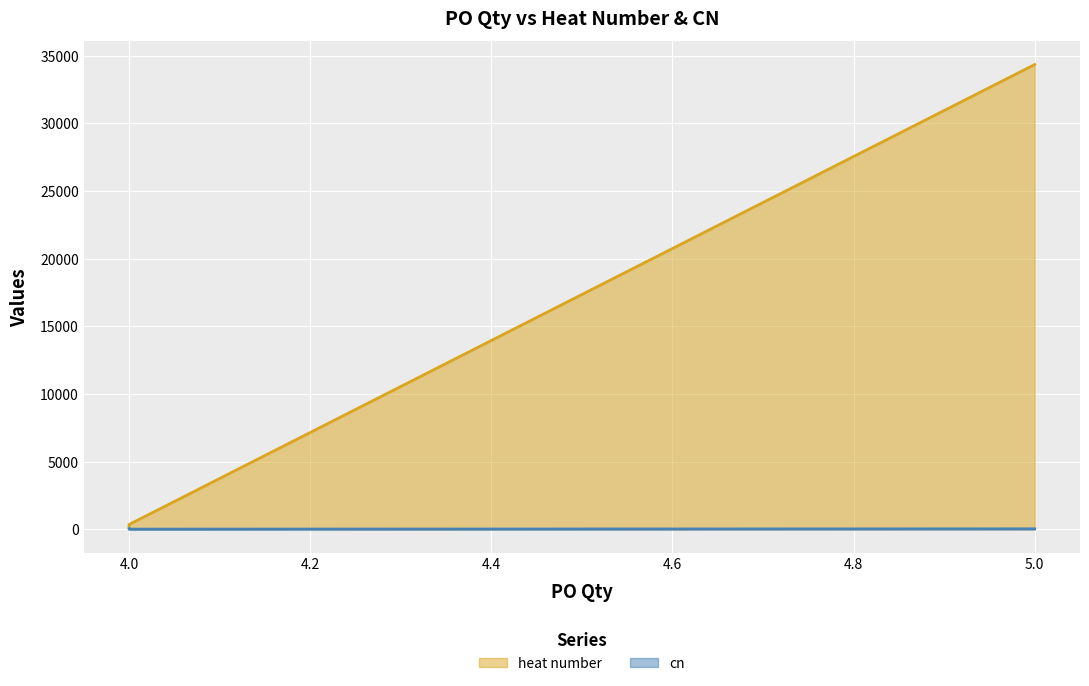

At 5, list the series in order from largest to smallest.

heat number, cn